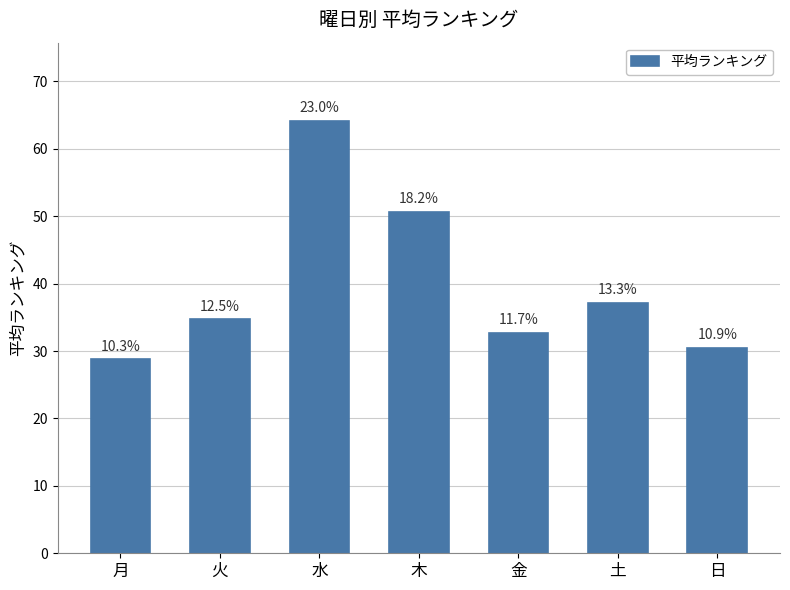

True or false: the data shows 51.9 at 金.

False